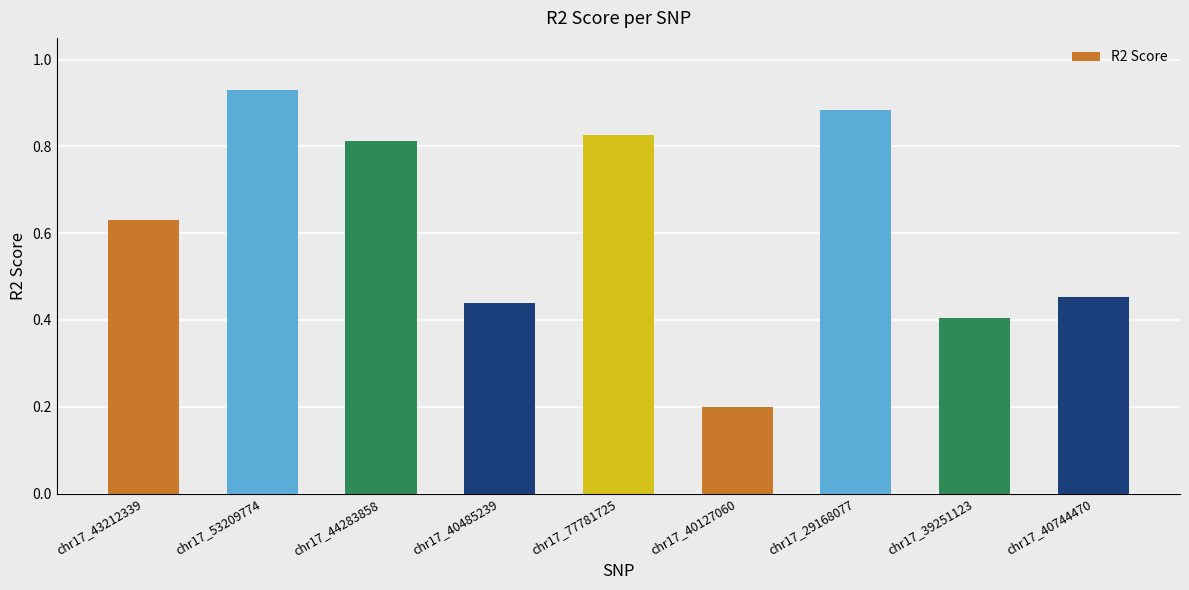

What is the sum of the values at chr17_53209774 and chr17_77781725?

1.8